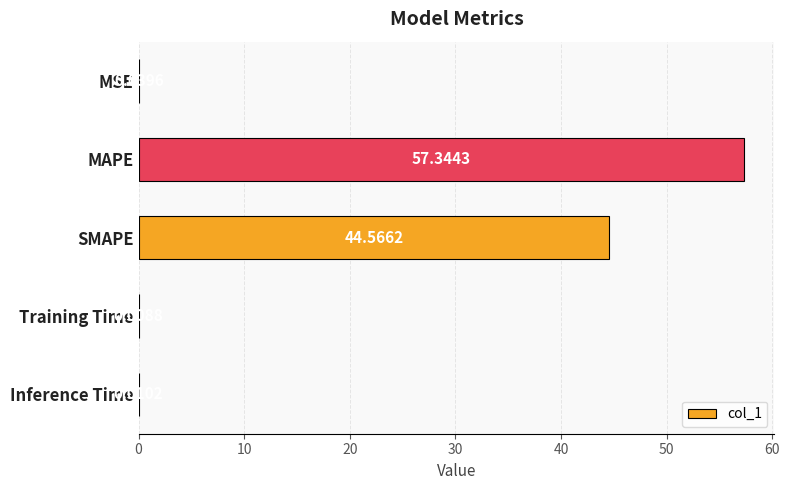

What is the greatest value displayed?

57.3